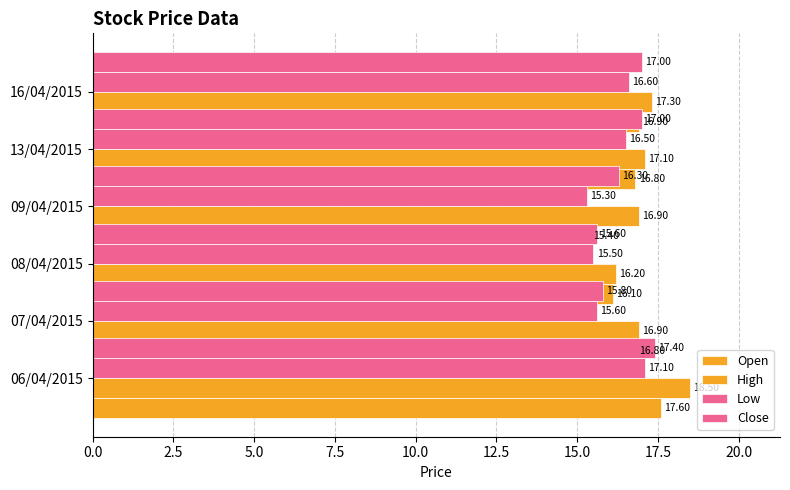

Which series has the largest total across all categories?

High